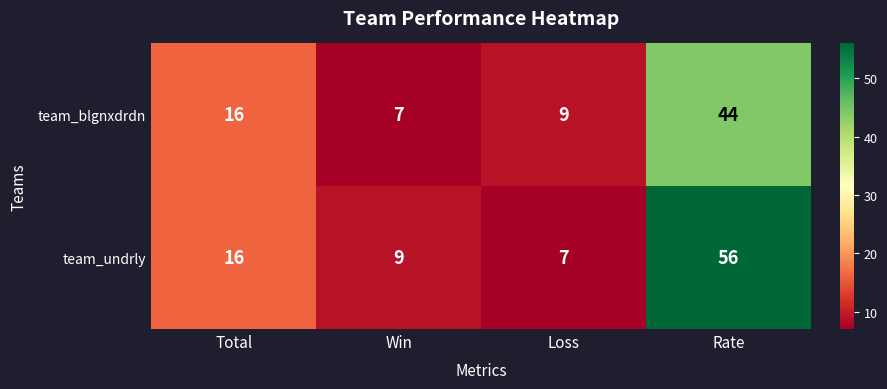

What is the total value across all series at Win?

16